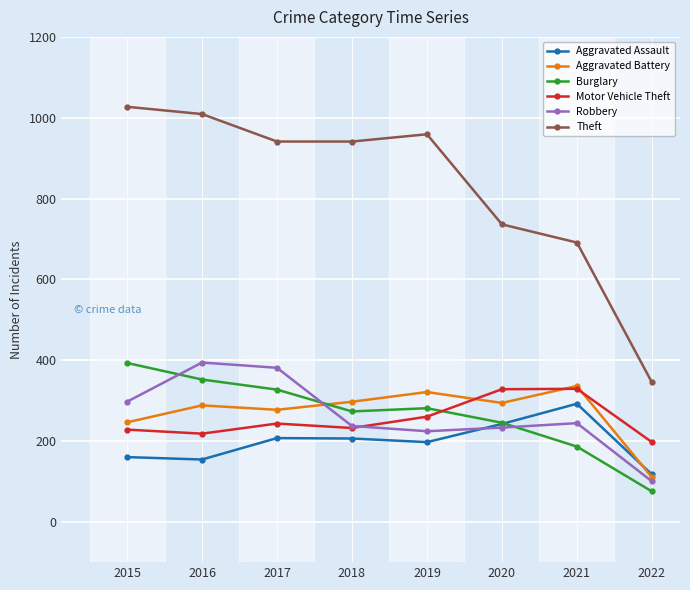

True or false: Aggravated Assault has more than 0 interior local peaks.

True